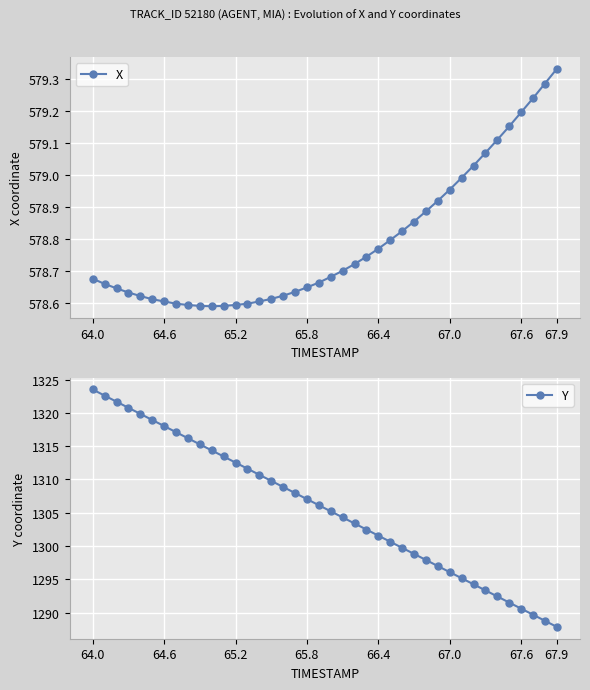

True or false: Y and X intersect in this chart.

False